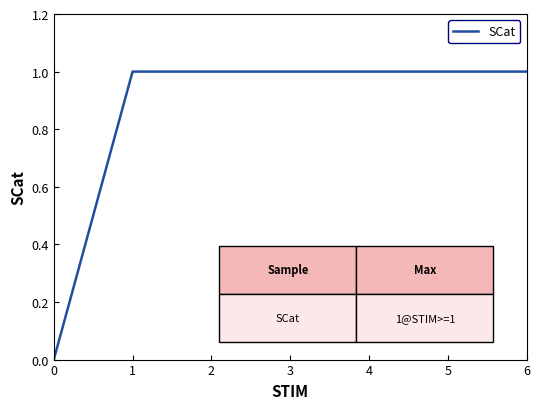

What is the maximum value shown in the chart?

1